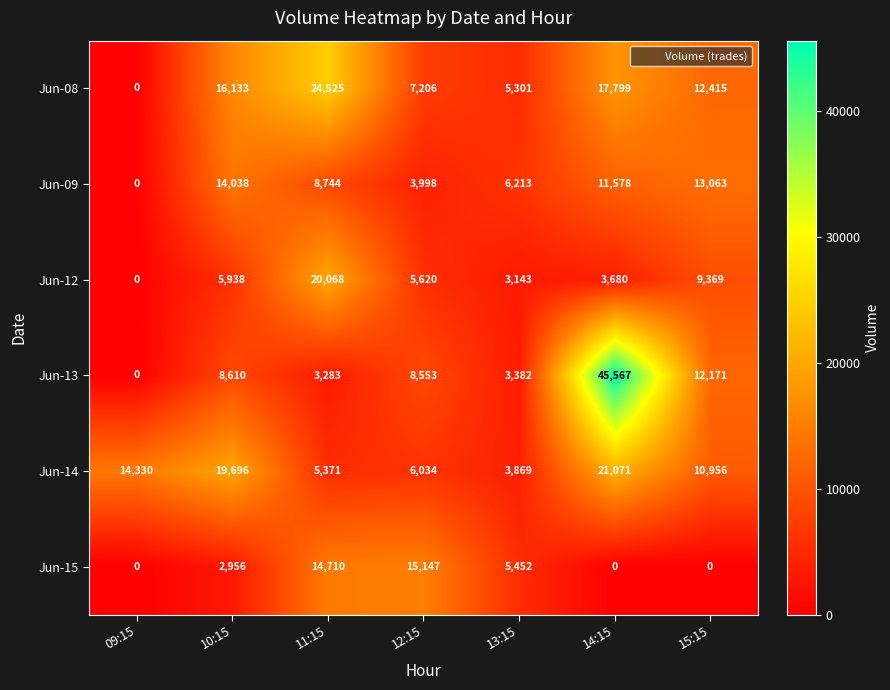

Which series has the largest total across all categories?

Jun-08